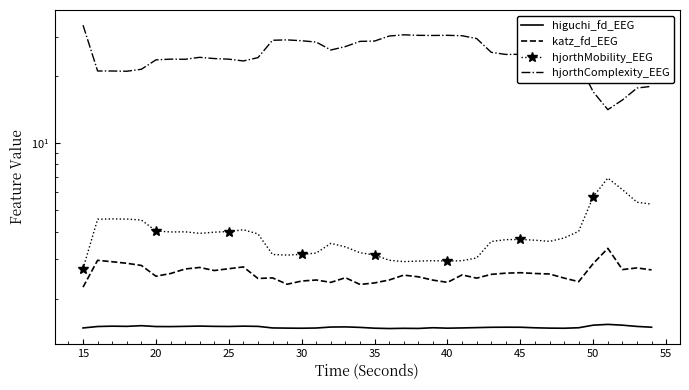

True or false: hjorthMobility_EEG has a value of 3.2 at 30.

True